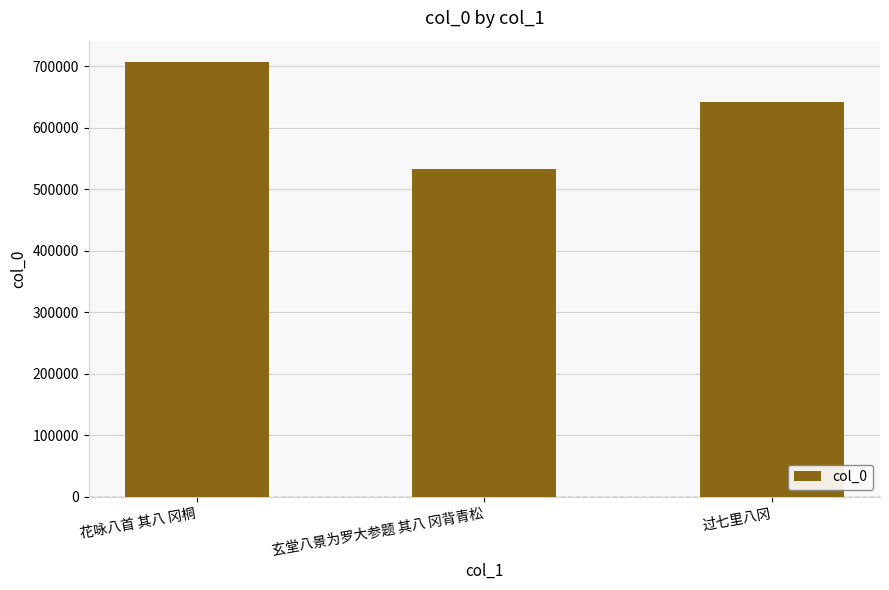

True or false: the data shows 476543 at 花咏八首 其八 冈桐.

False